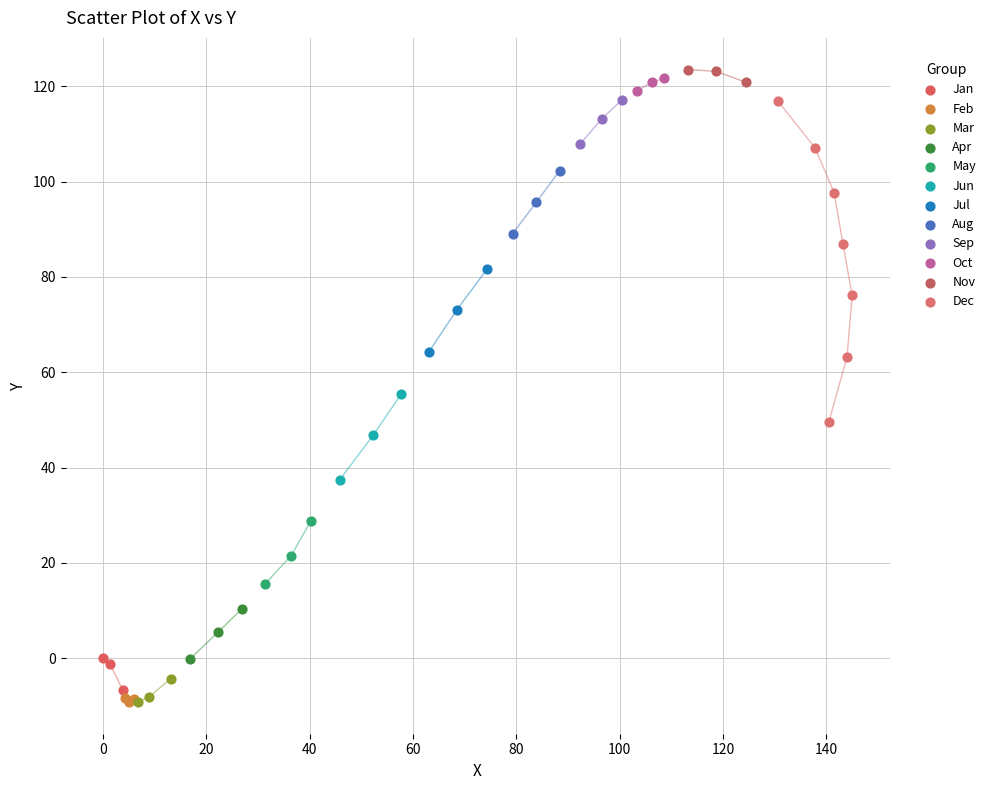

What are all the series names shown in the legend?

Jan, Feb, Mar, Apr, May, Jun, Jul, Aug, Sep, Oct, Nov, Dec